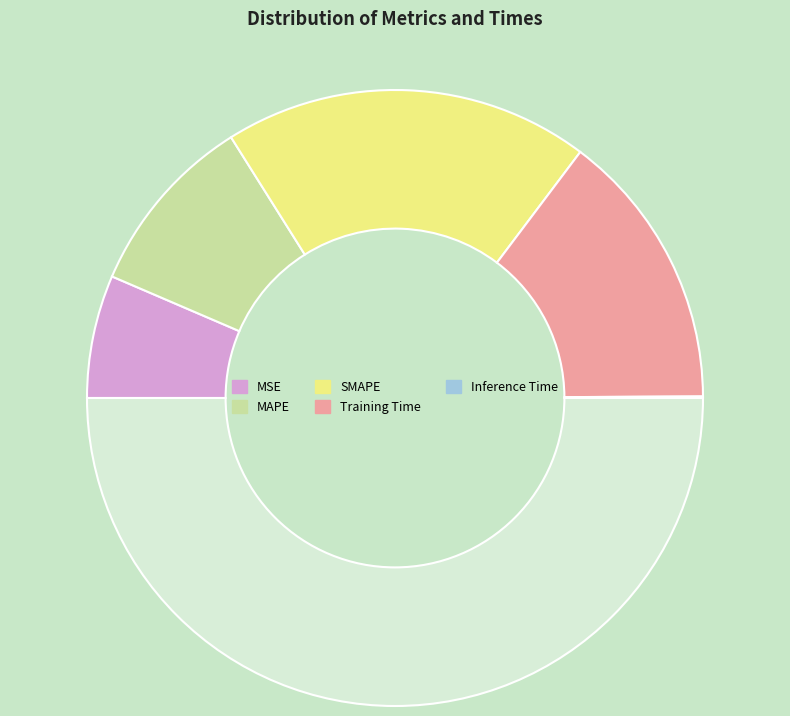

Count the number of slices in the pie.

5